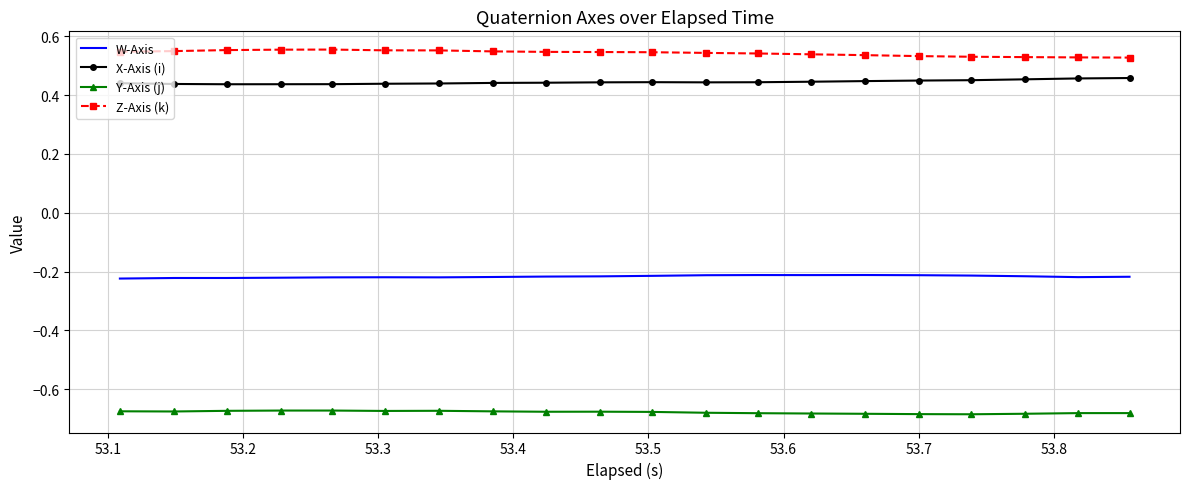

Which series has the largest total across all categories?

Z-Axis (k)